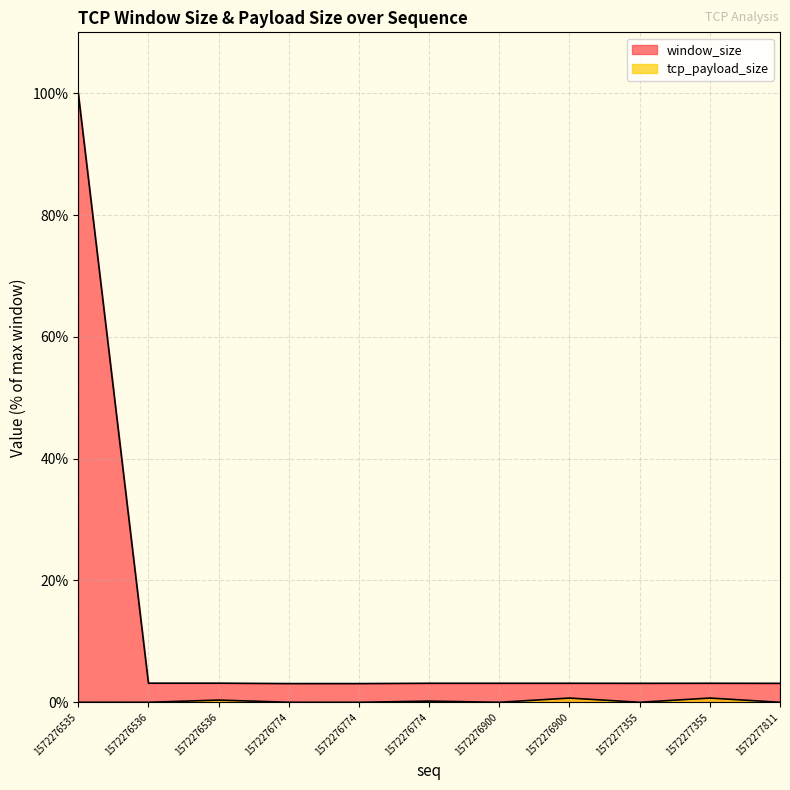

Which label corresponds to the largest value in the chart?

1572276535